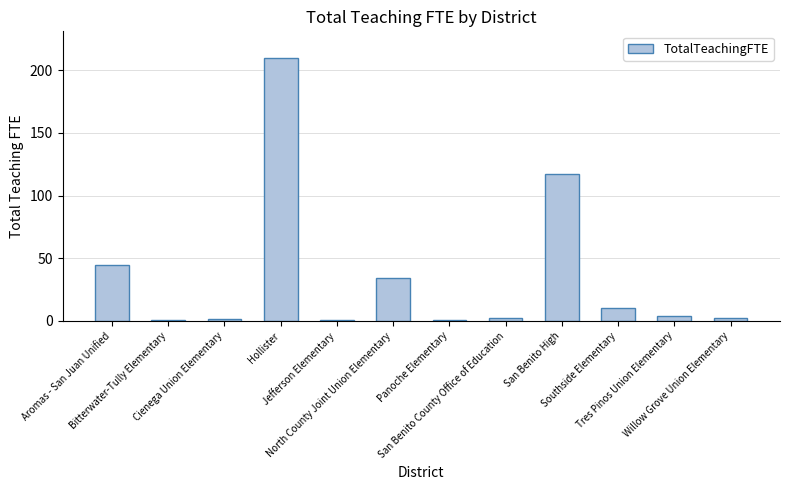

What is the maximum value shown in the chart?

209.9